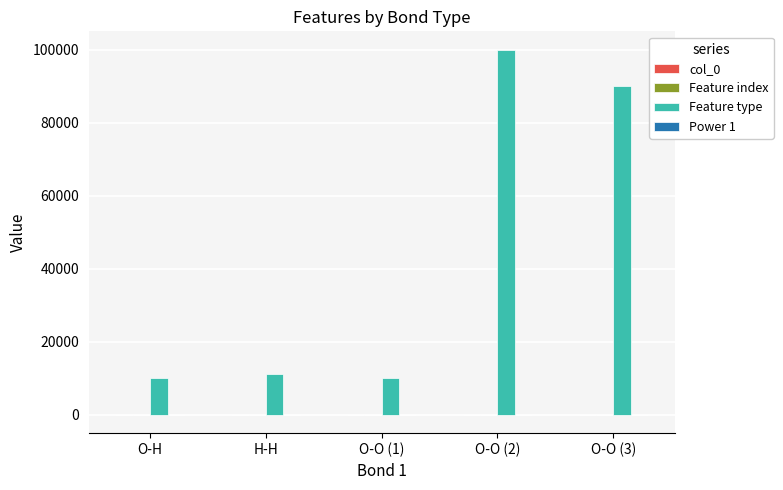

Which series changed the most between O-O (1) and O-O (3)?

Feature type